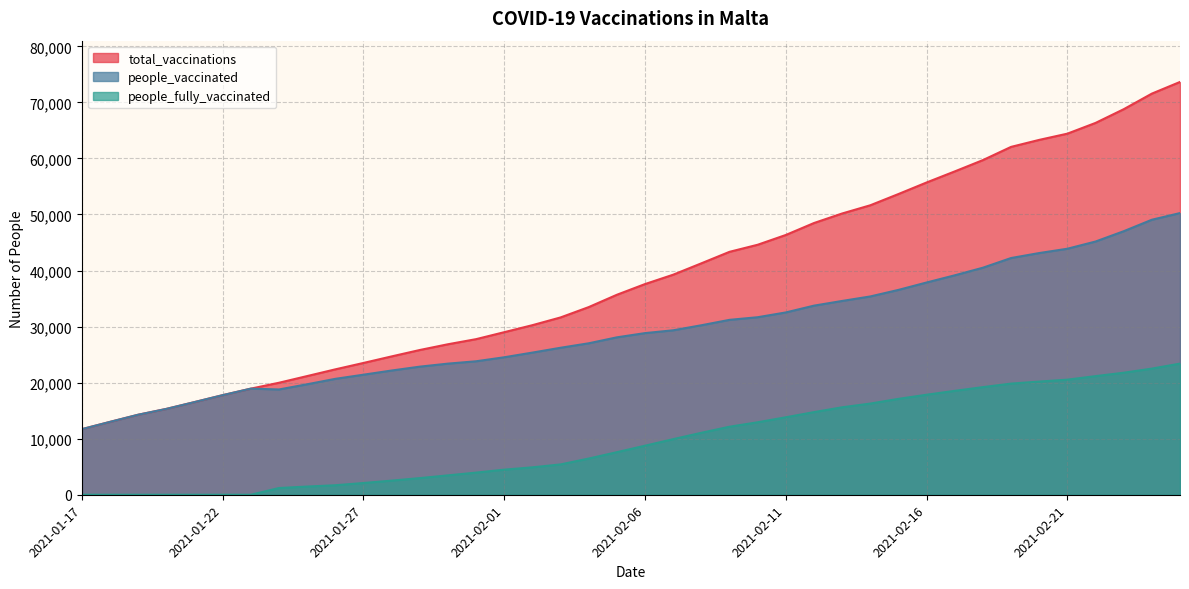

Which has a higher value, 2021-02-08 or 2021-02-20?

2021-02-20